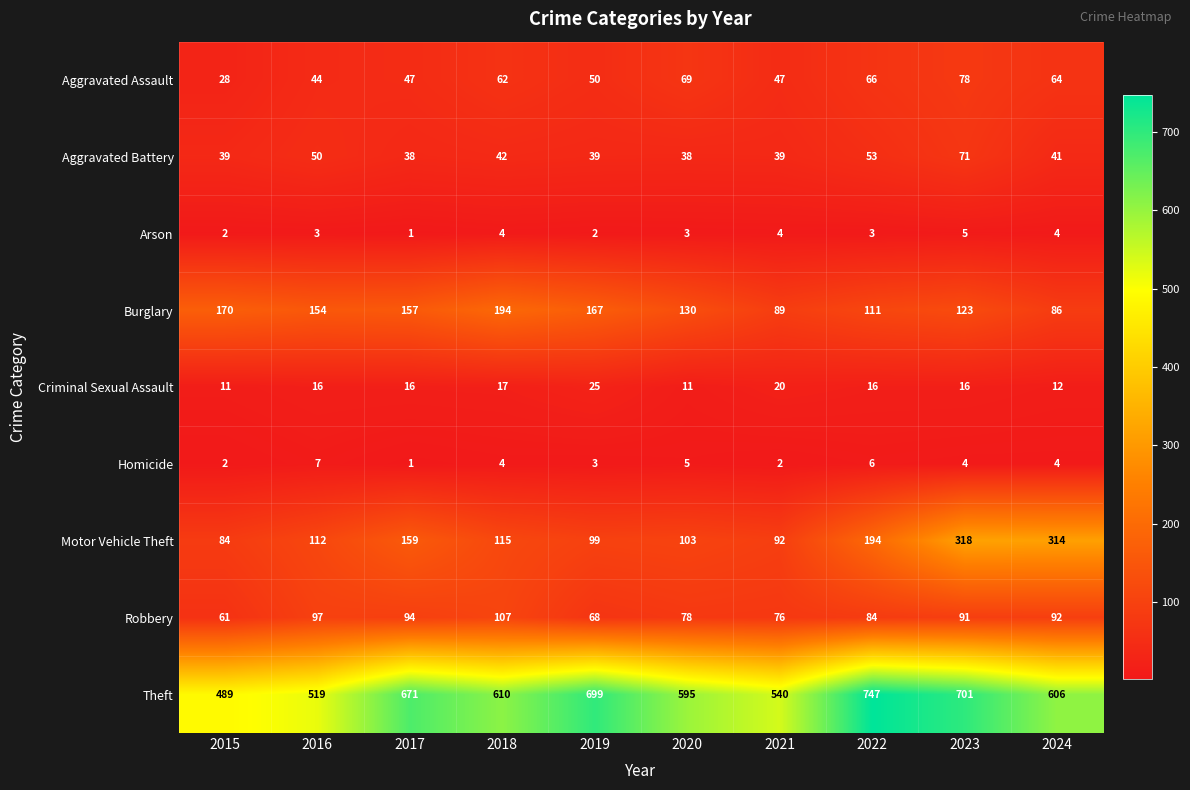

Count the number of categories in the chart.

10